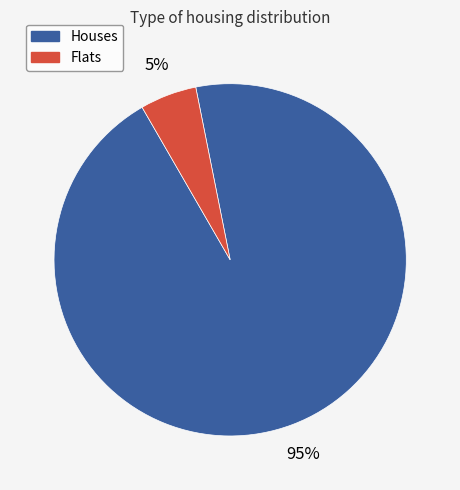

To the nearest percent, what is the difference between the largest and smallest slice percentages?

90%